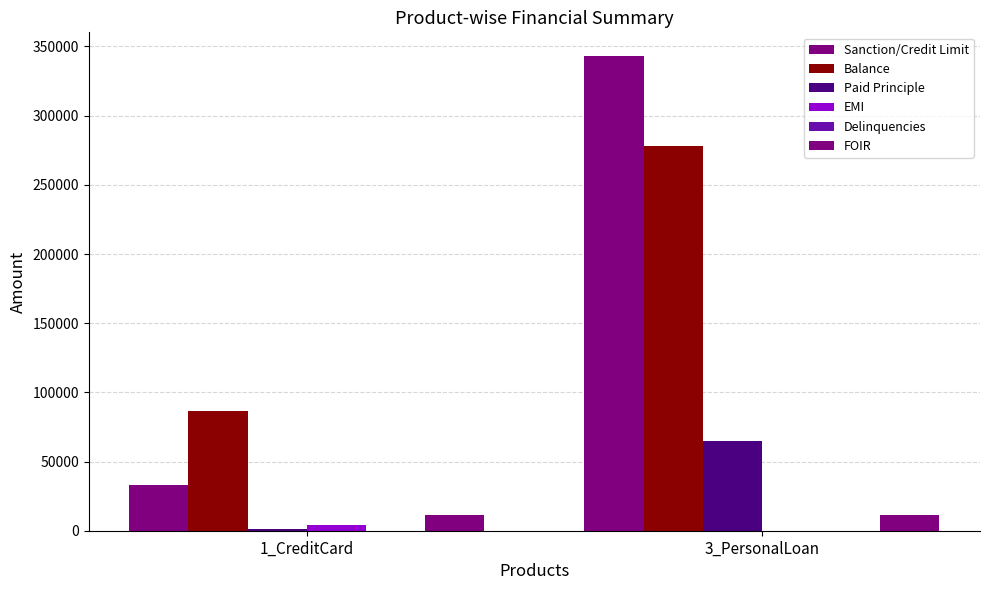

Are the bars grouped side by side (vs. stacked)?

Yes